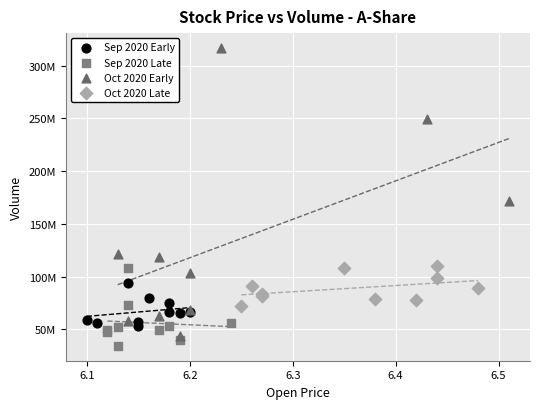

Which series has the largest Y range (max minus min)?

Oct 2020 Early